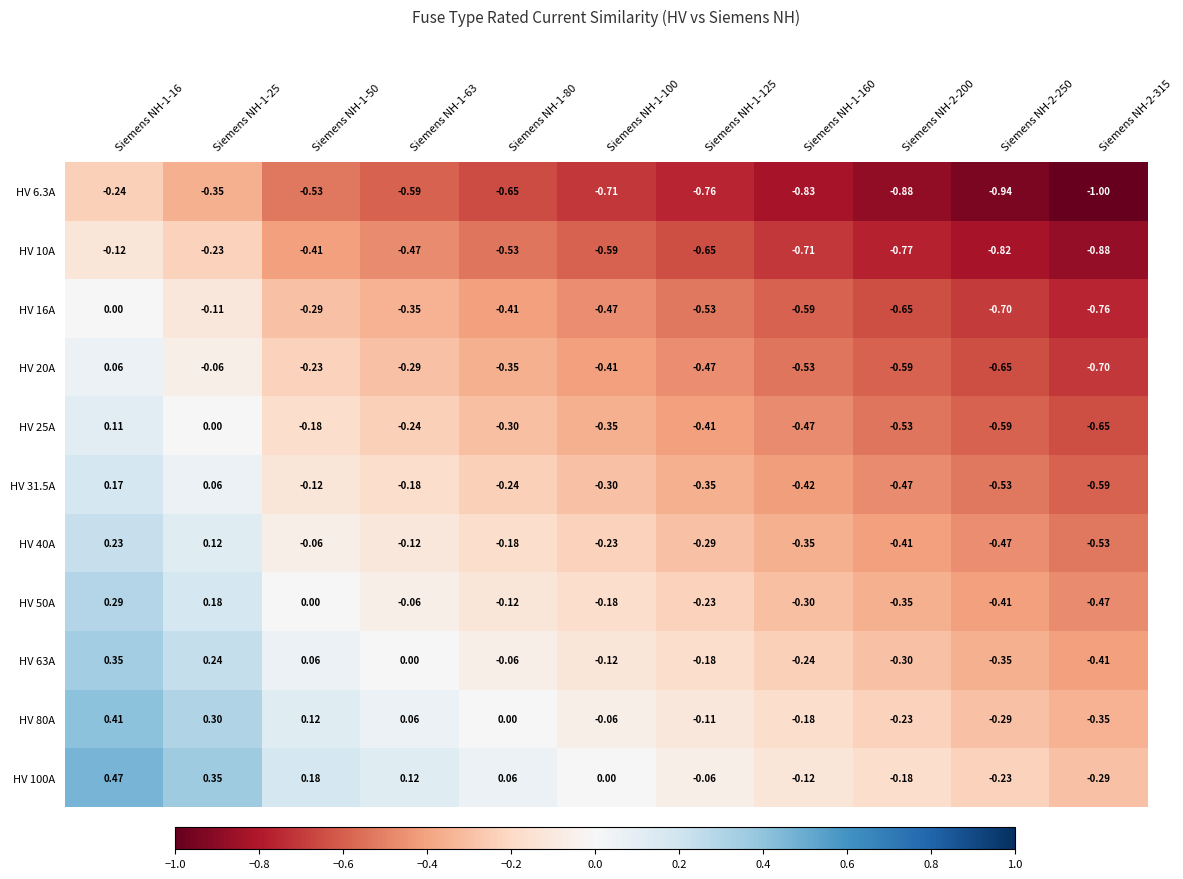

What is the total value across all series at Siemens NH-2-200?

-5.4